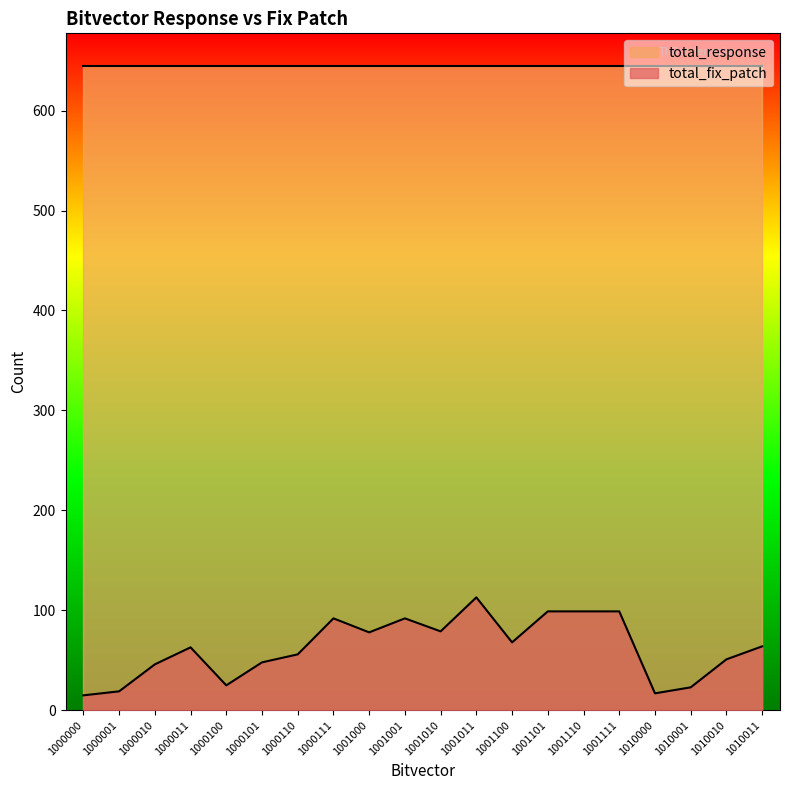

How many interior local valleys (lower than both neighbors) does the data have?

5